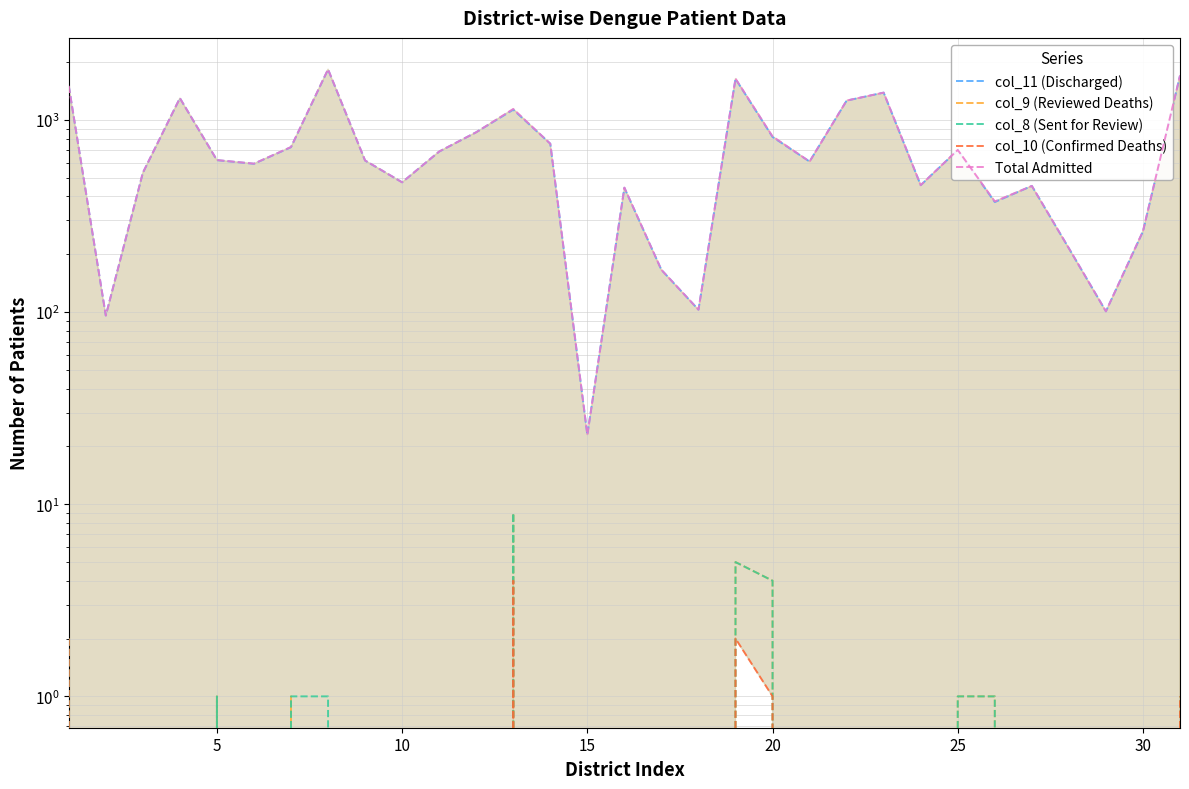

The value of col_8 (Sent for Review) at 25 is 1. True or false?

False